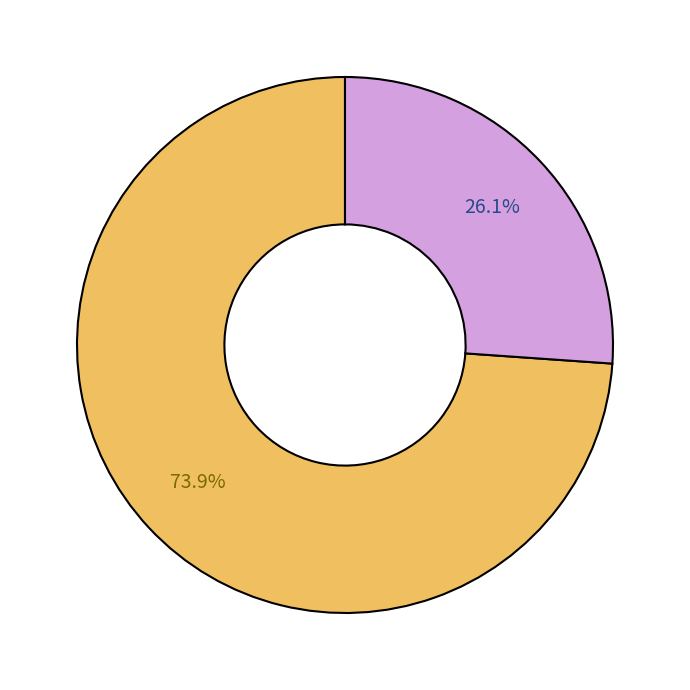

Is there any slice that represents more than half of the pie?

Yes